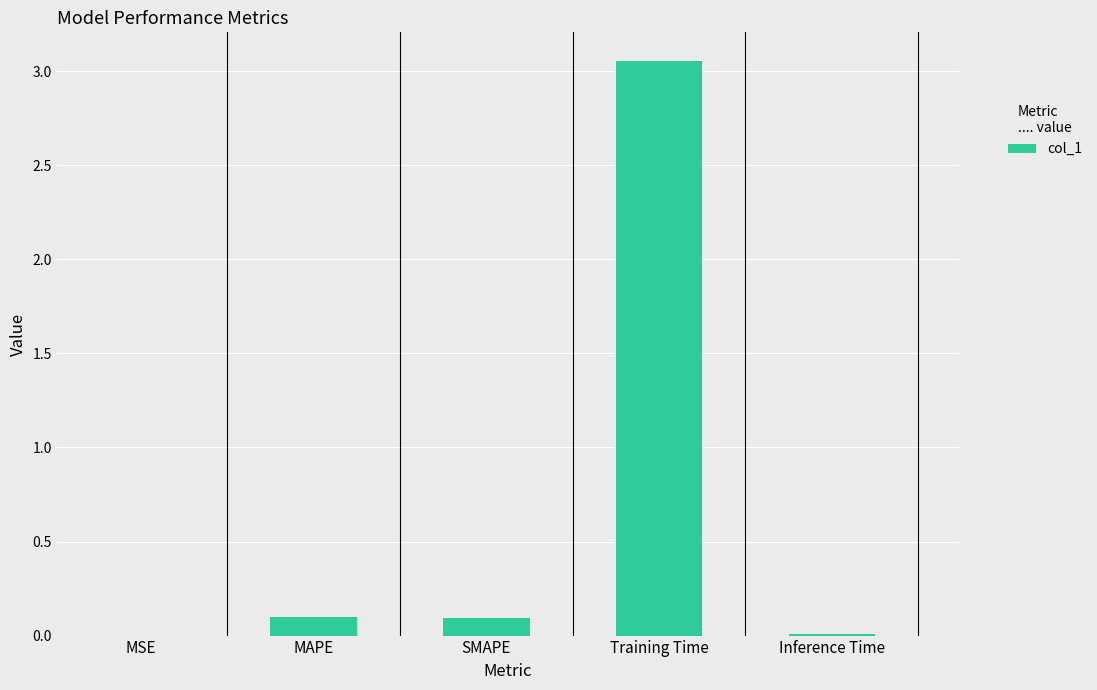

Between MAPE and Inference Time, which is larger?

MAPE